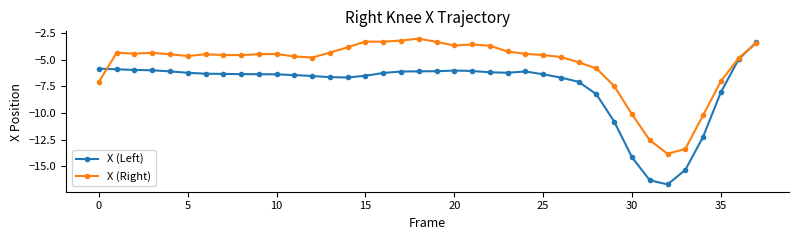

Which series has the largest range (max minus min)?

X (Left)